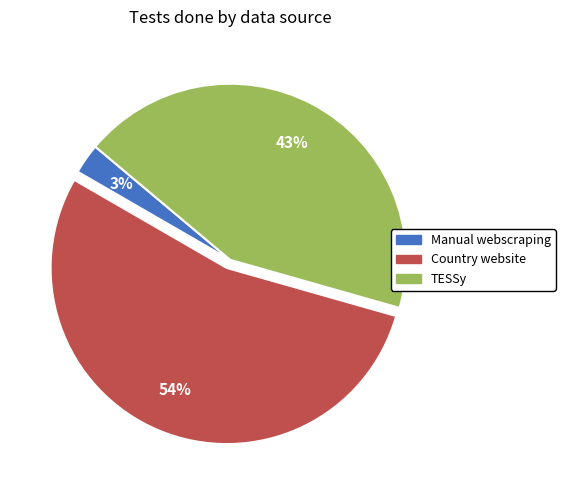

True or false: Country website accounts for 54% of the total.

True